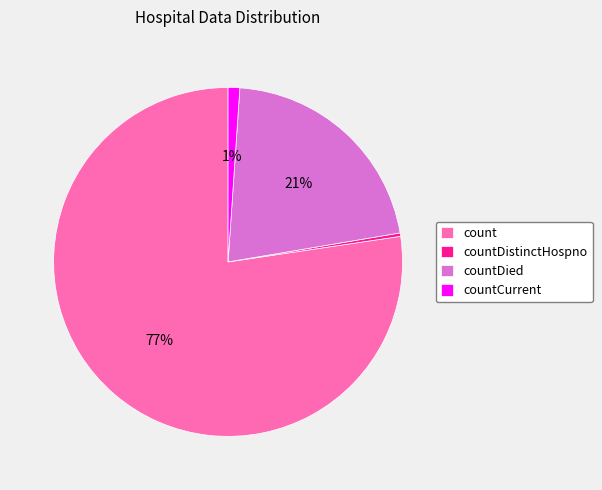

True or false: countCurrent accounts for 12% of the total.

False